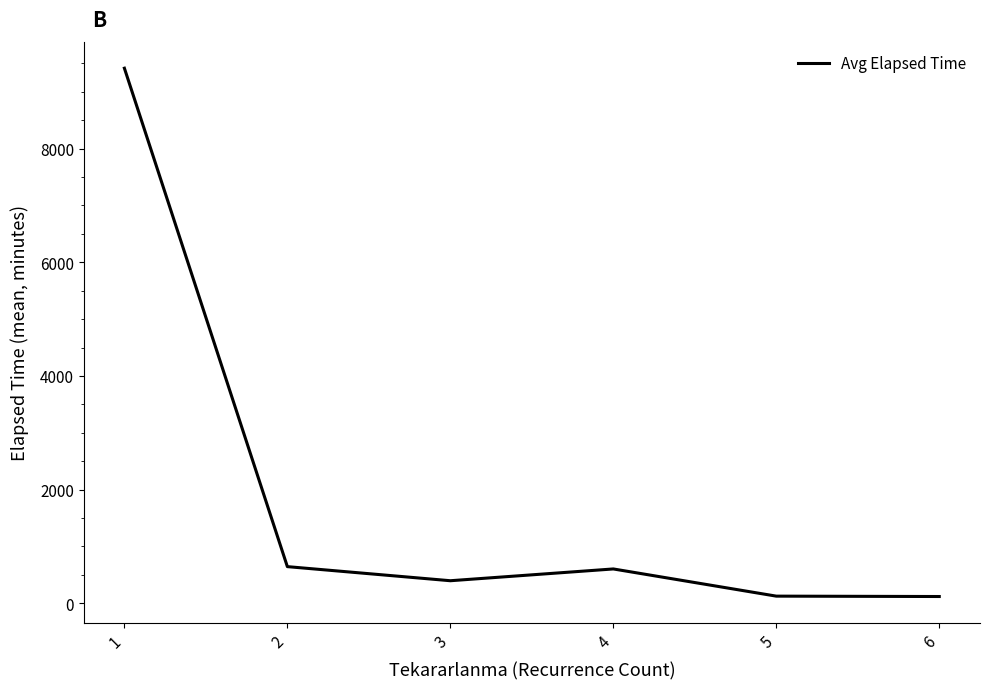

What is the change in value from 1 to 3?

-9017.0